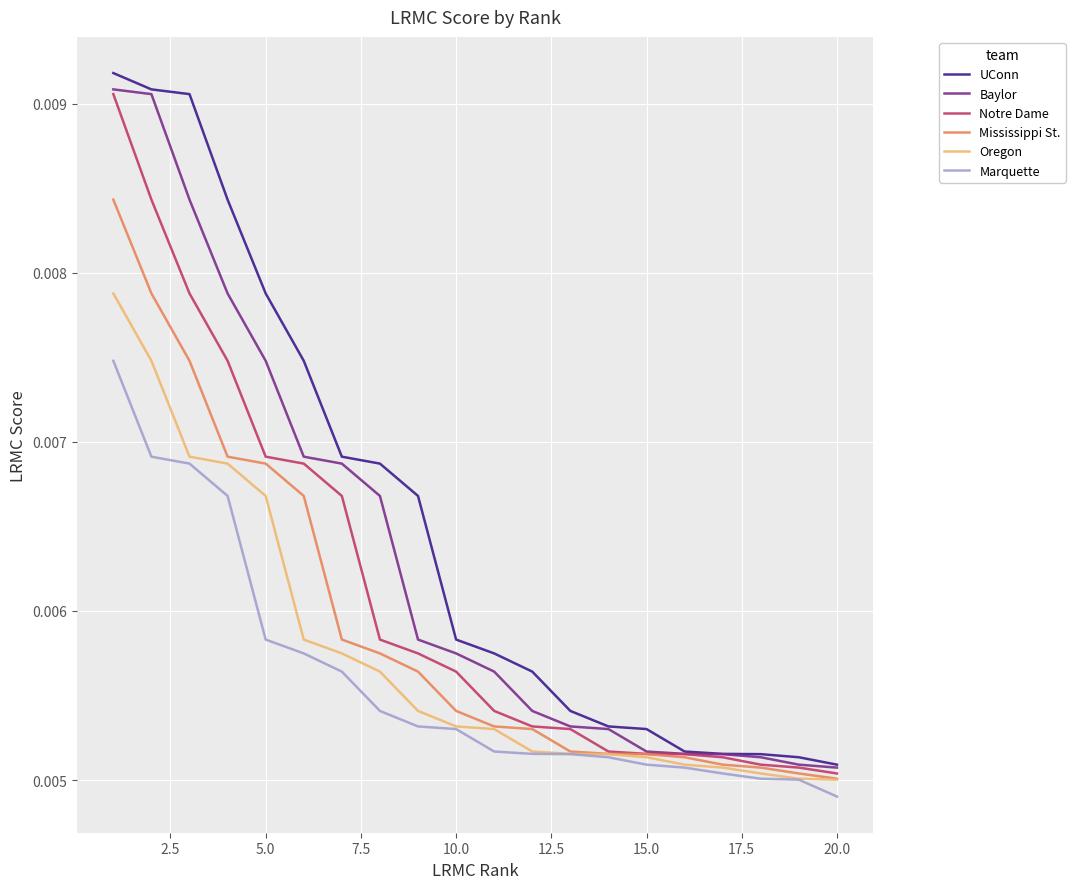

Count the Oregon values in the range 0 to 1.

20